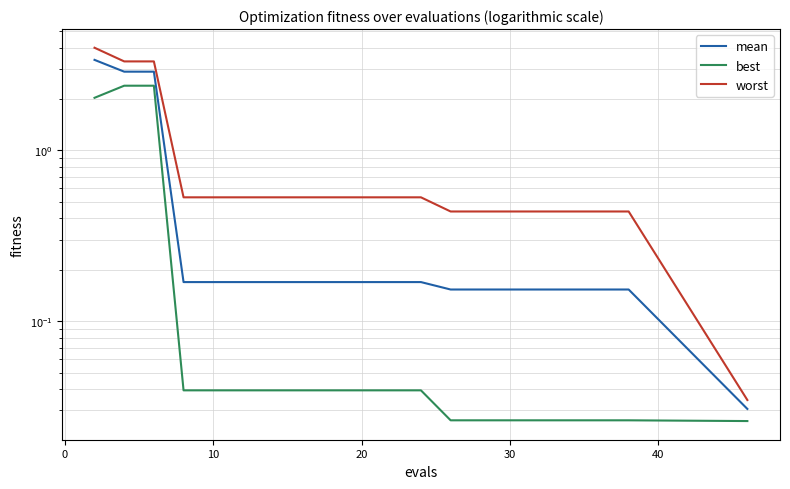

What is the difference between the second highest and minimum values in the best series?

2.4